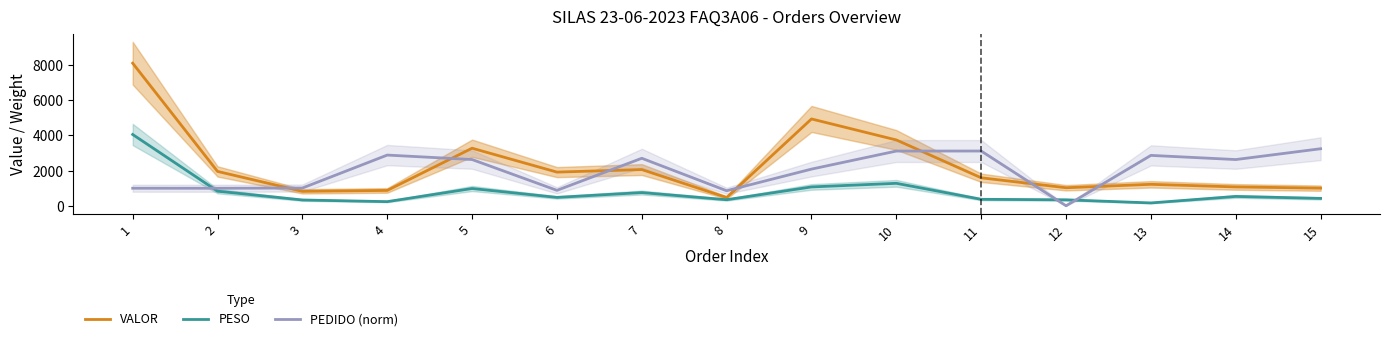

Where does the VALOR series first go above 1589?

1